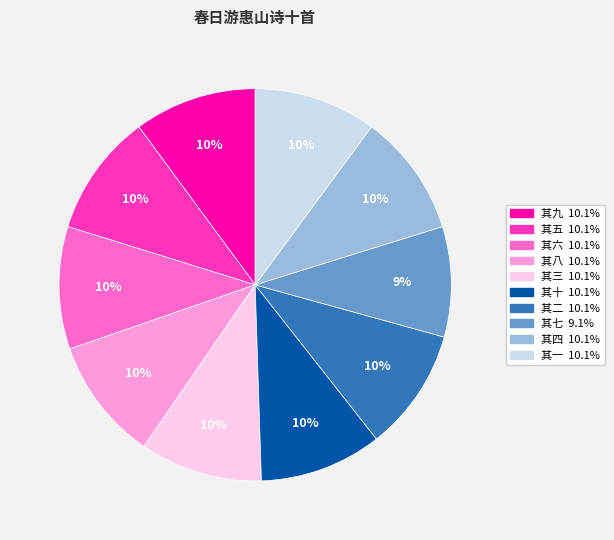

To the nearest percent, what portion does 其二 represent?

10%